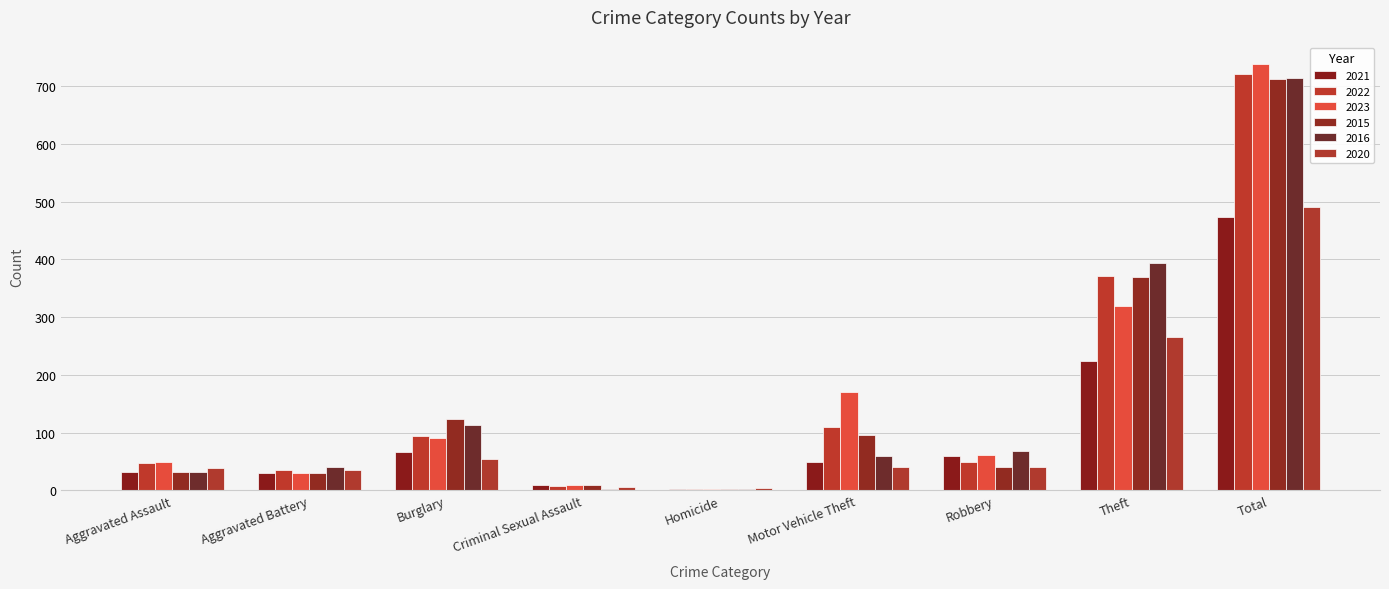

Rank the series at Theft from highest to lowest value.

2016, 2022, 2015, 2023, 2020, 2021